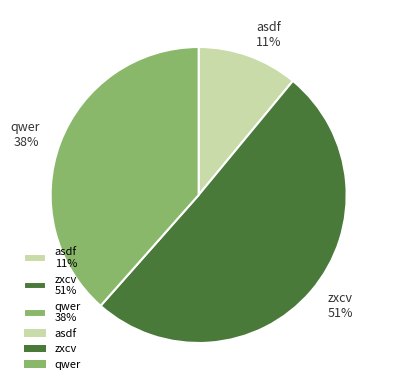

What is the ratio of the value at asdf to the value at zxcv?

0.2